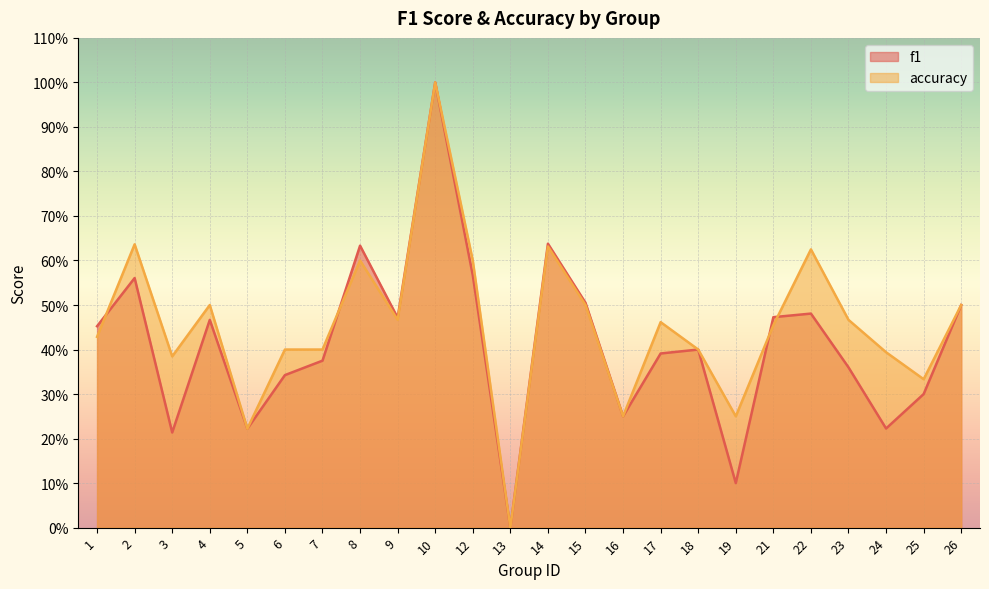

Where do accuracy and f1 first cross each other?

1 and 2